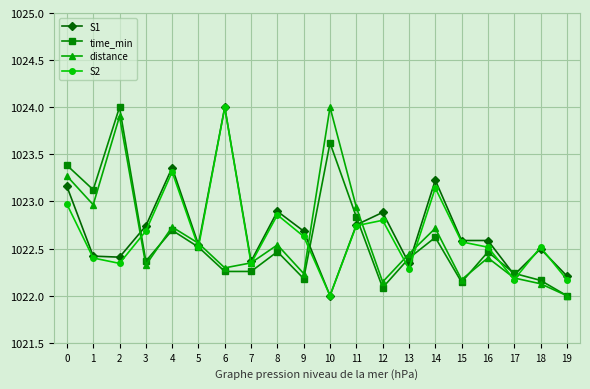

How many interior local valleys does the distance series have?

6